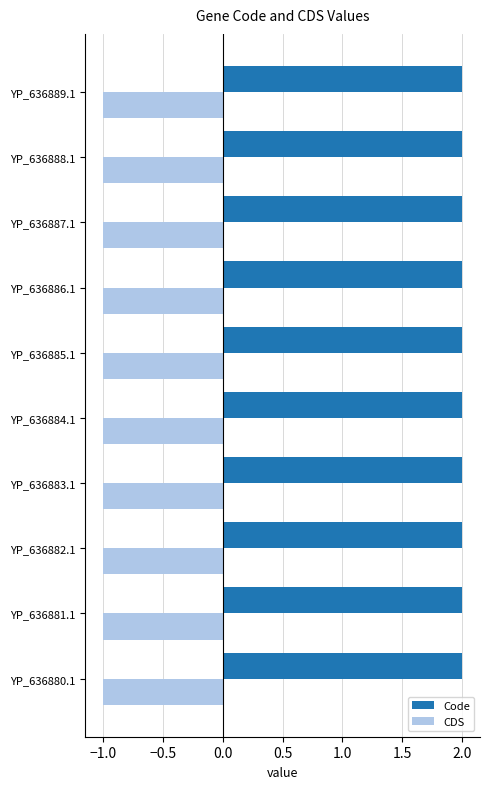

What is the total value across all series at YP_636885.1?

1